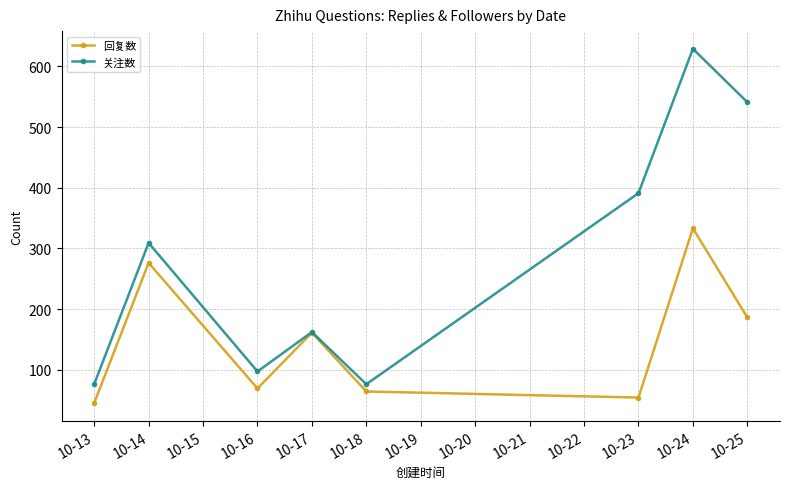

What is the minimum value shown in the chart?

45